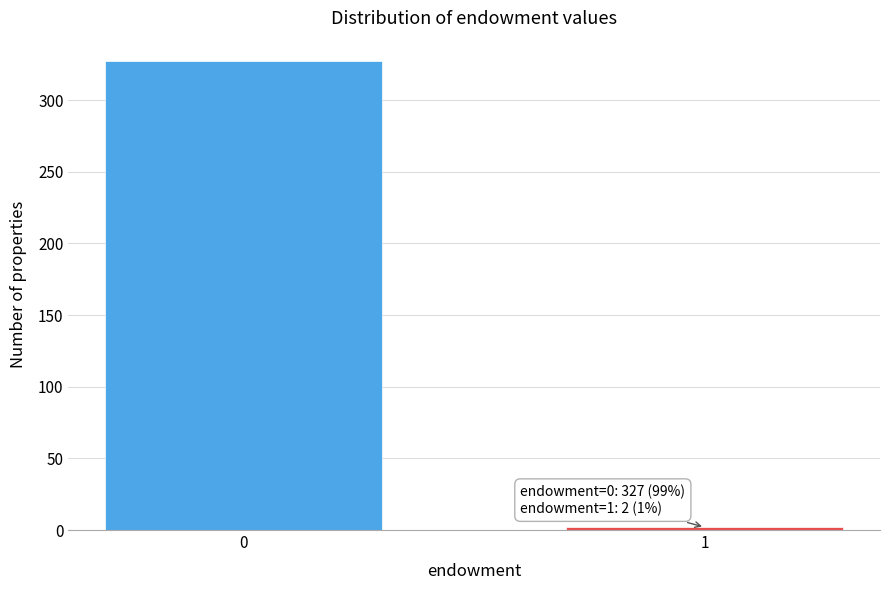

Reading right to left, what are all the values shown in this chart?

1=2	0=327